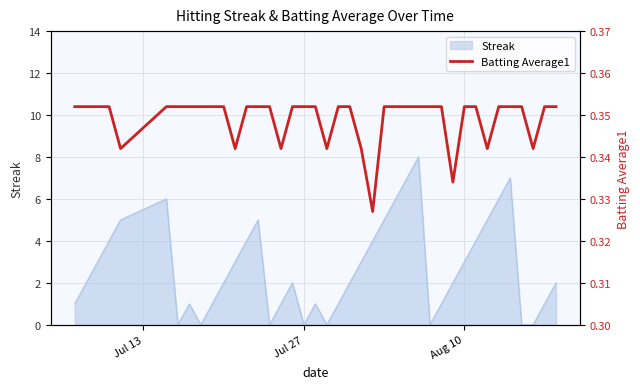

How many points are lower than both their immediate neighbors (excluding endpoints)?

8